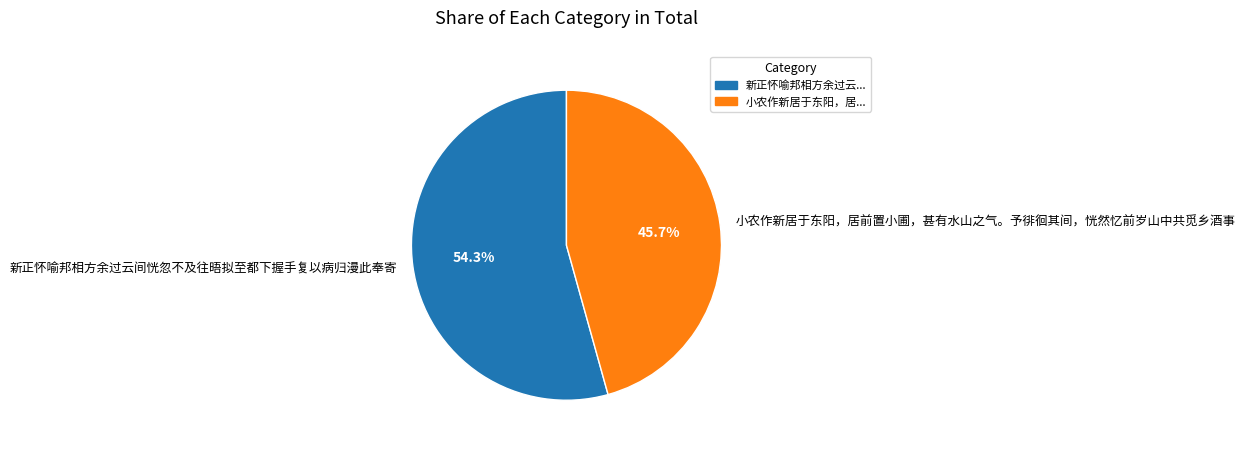

Between 新正怀喻邦相方余过云间恍忽不及往晤拟至都下握手复以病归漫此奉寄 and 小农作新居于东阳，居前置小圃，甚有水山之气。予徘徊其间，恍然忆前岁山中共觅乡酒事, which is larger?

新正怀喻邦相方余过云间恍忽不及往晤拟至都下握手复以病归漫此奉寄